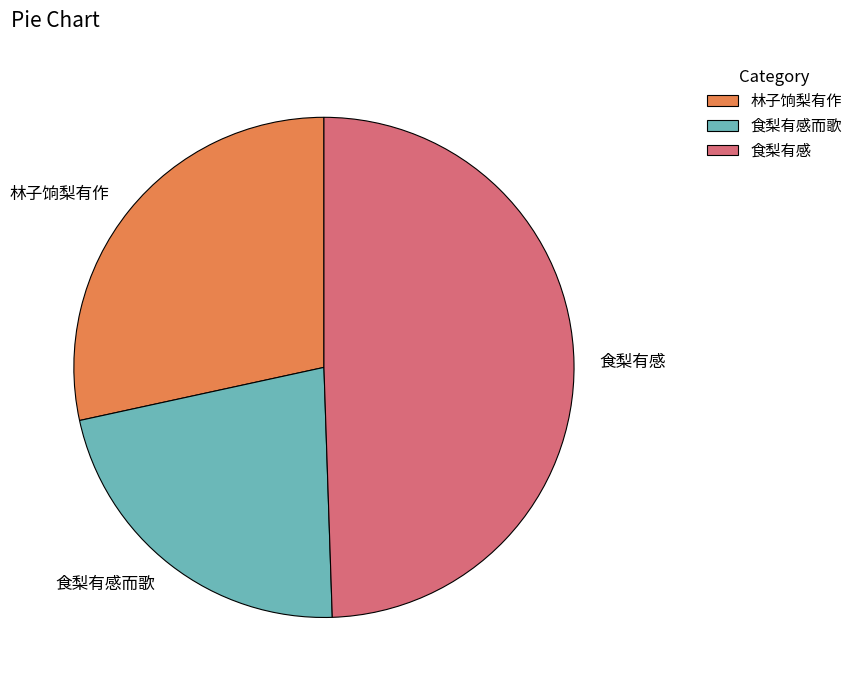

Which slice is the smallest?

食梨有感而歌